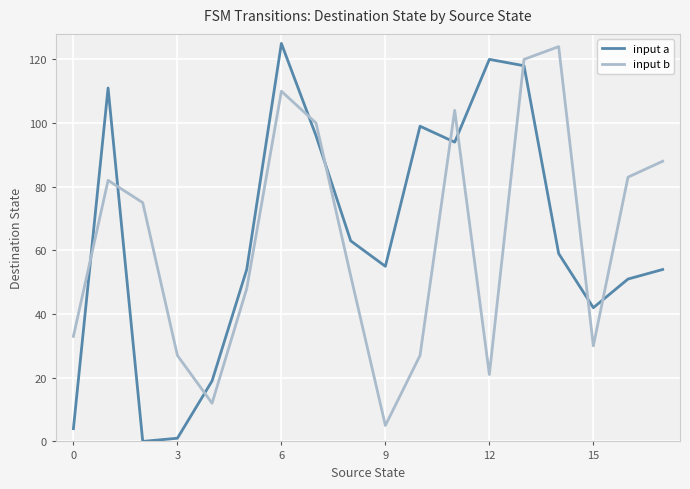

Which series has the largest range (max minus min)?

input a